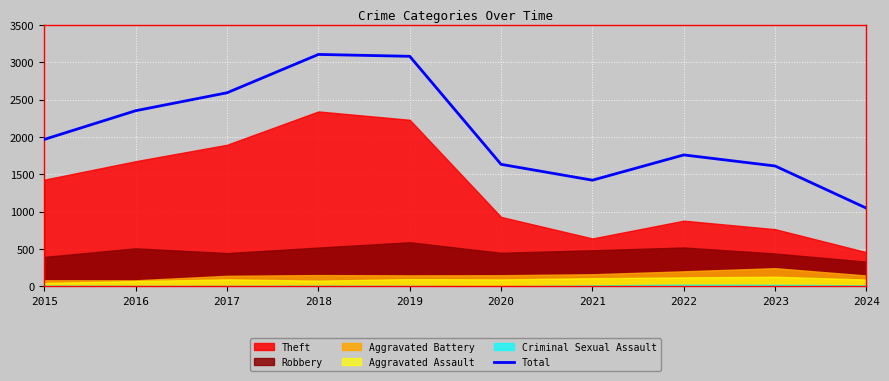

Read the value at 2018, to the nearest 10.

3100